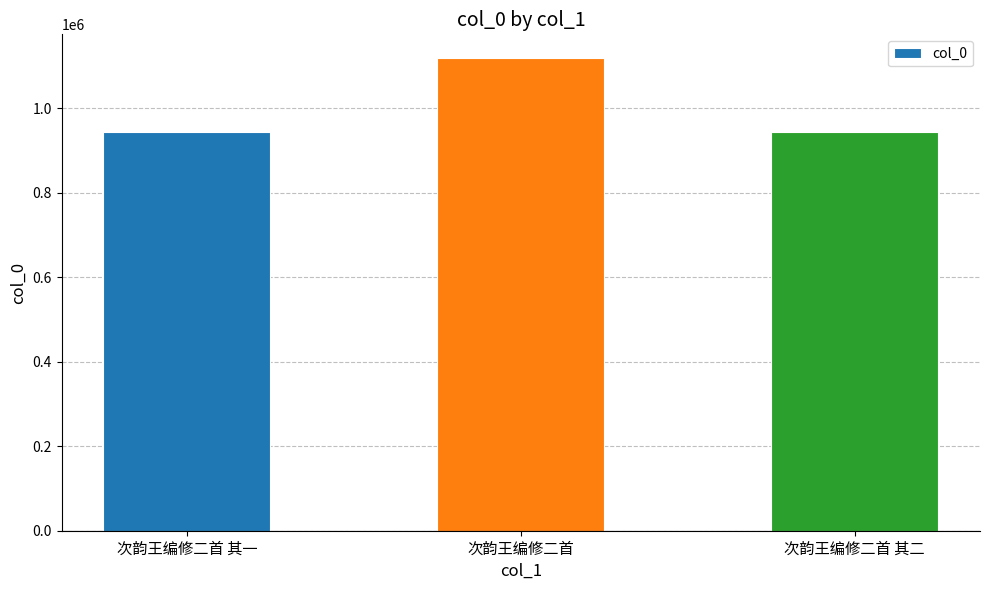

Read the value at 次韵王编修二首 其一, to the nearest 50.

943150